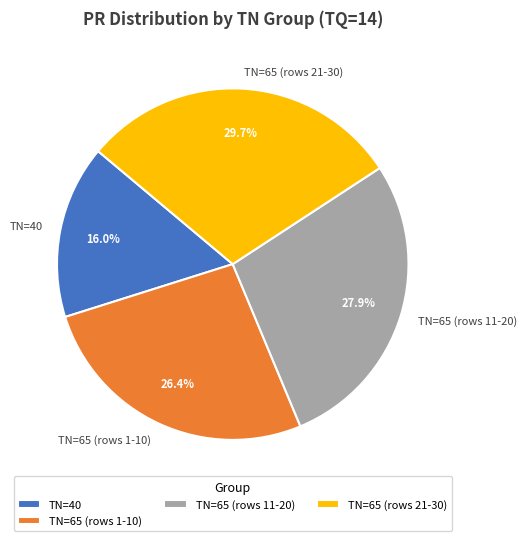

Which category has the smallest portion of the pie?

TN=40